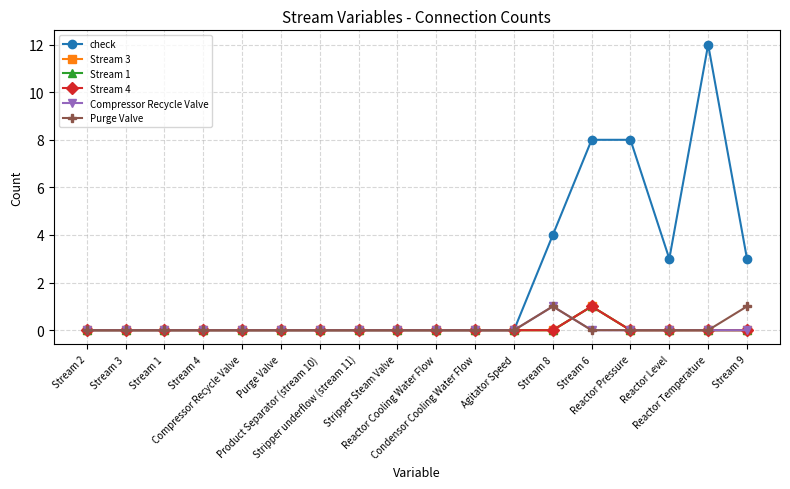

Which series has the largest range (max minus min)?

check